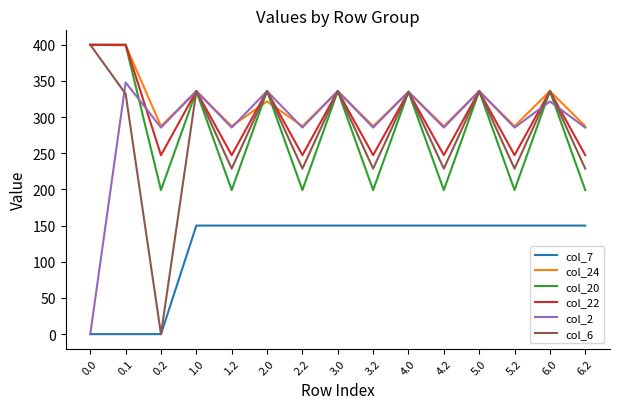

What is the sum of all col_24 values?

4812.4